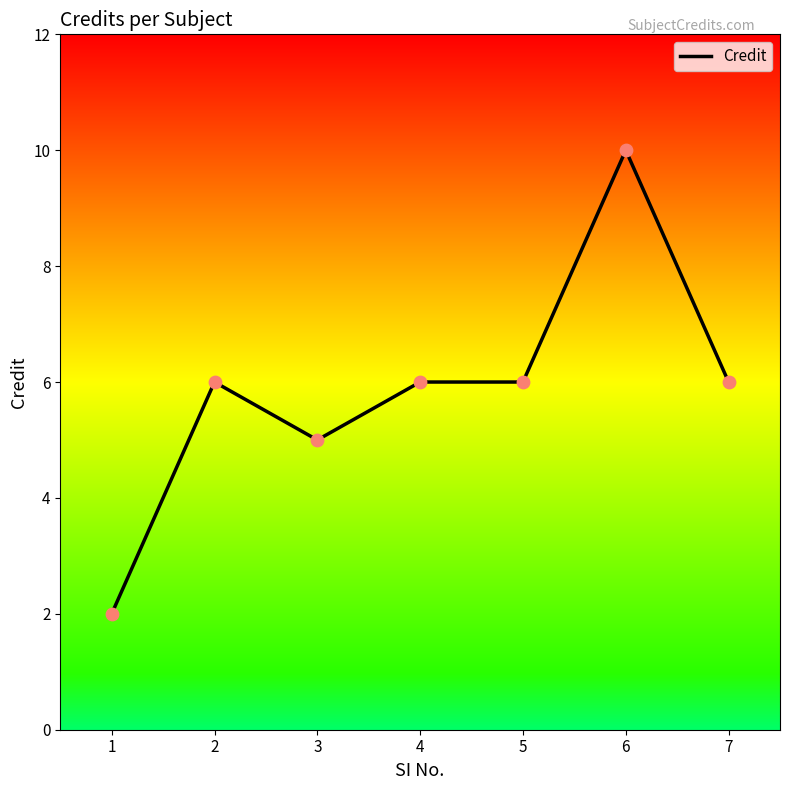

Which has a higher value, 2 or 3?

2